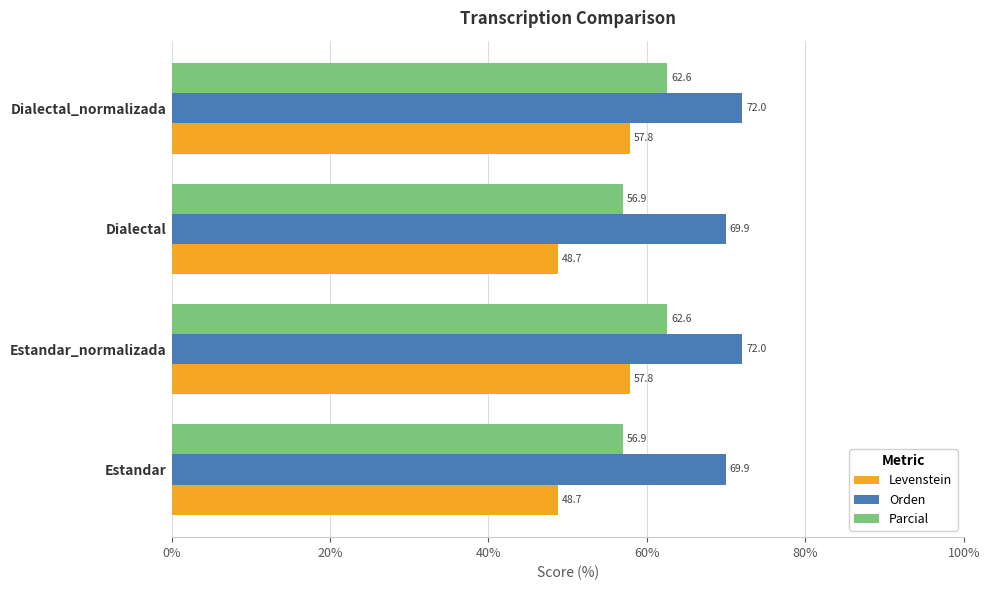

The Orden series shows 72.0 at Dialectal_normalizada. True or false?

True